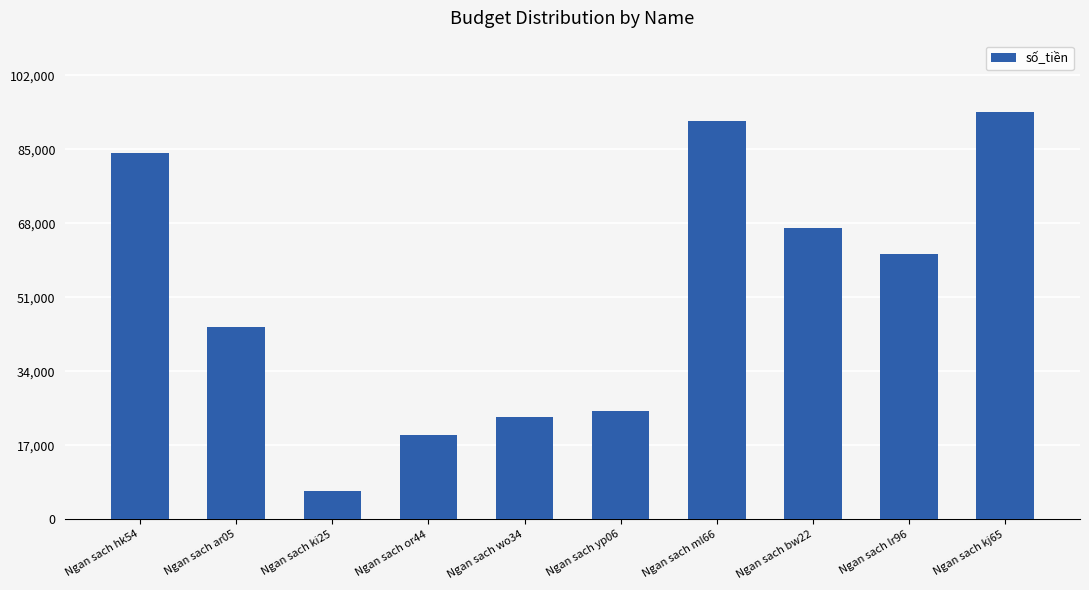

What is the sum of all values?

515549